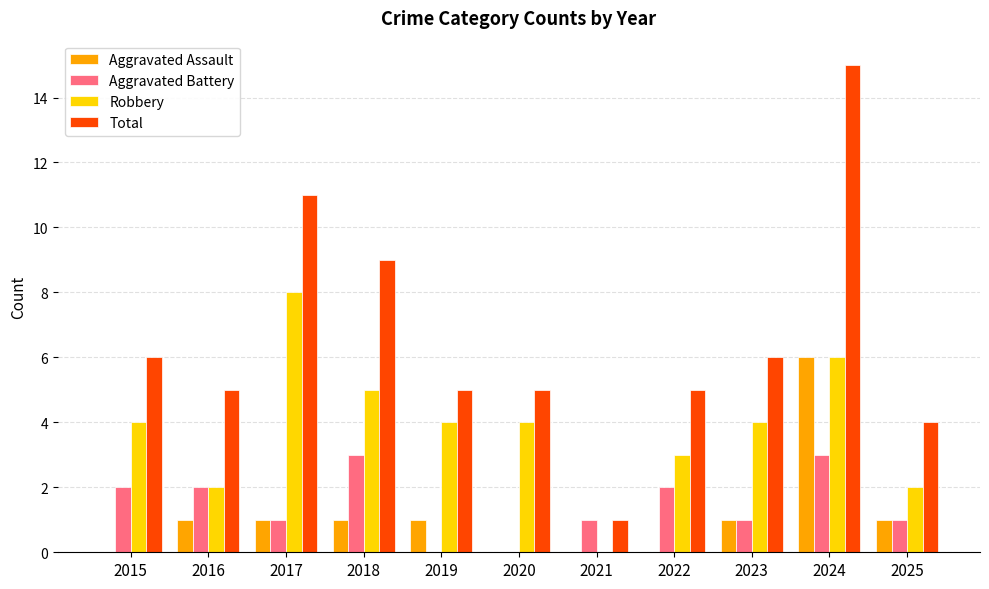

Which series changed the most between 2023 and 2024?

Total